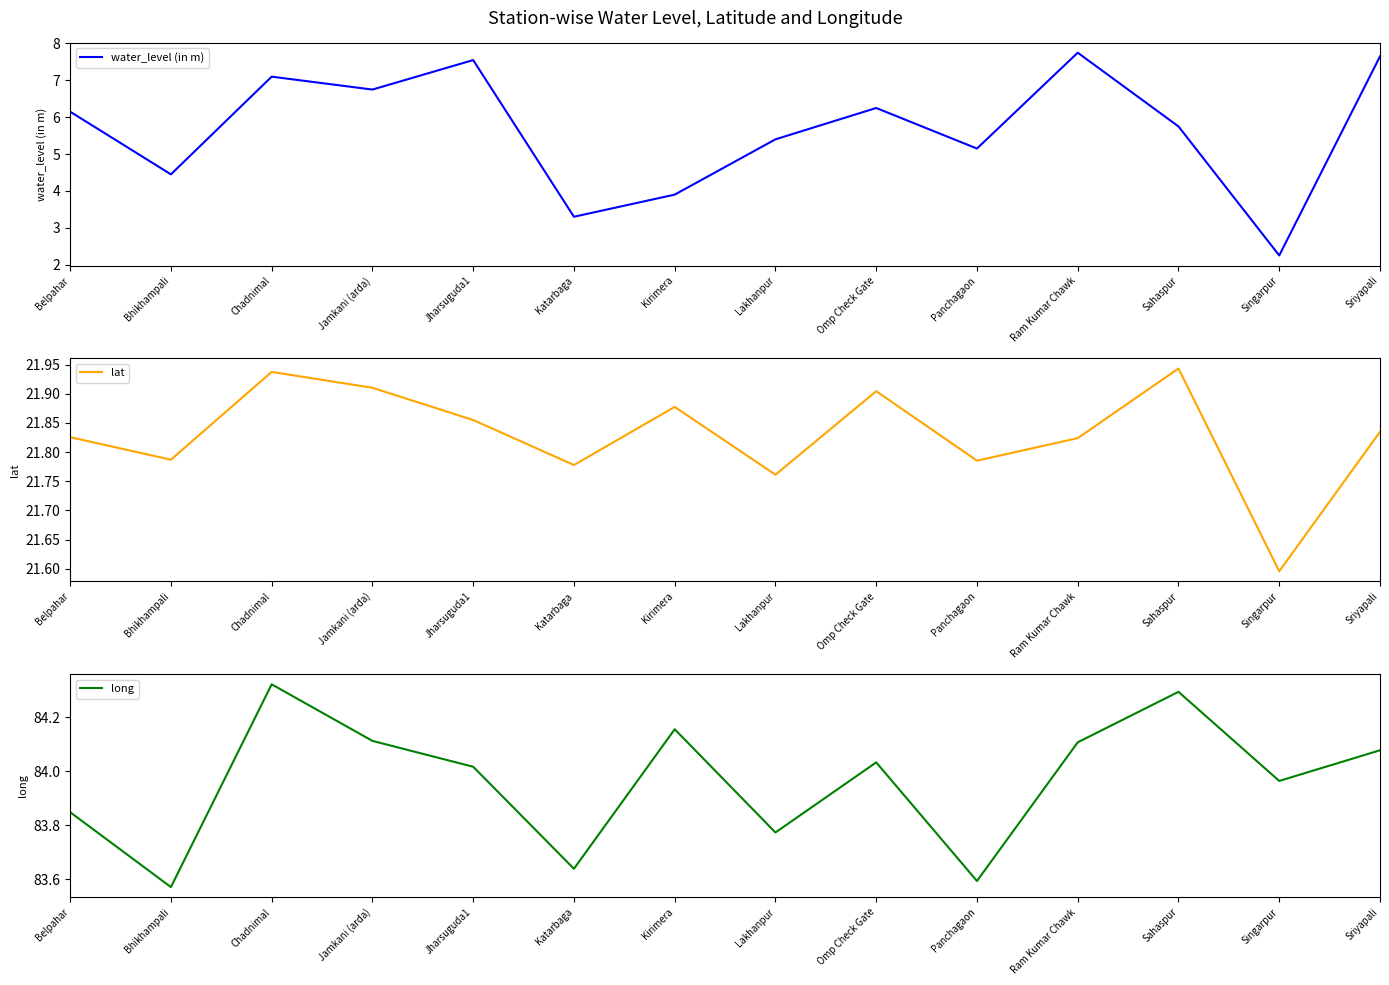

The value of water_level (in m) at Singarpur is 2.2. True or false?

True